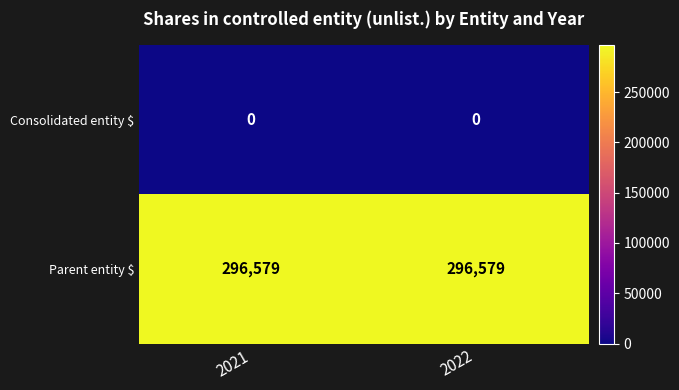

What is the difference between the highest and lowest values at 2021?

296579